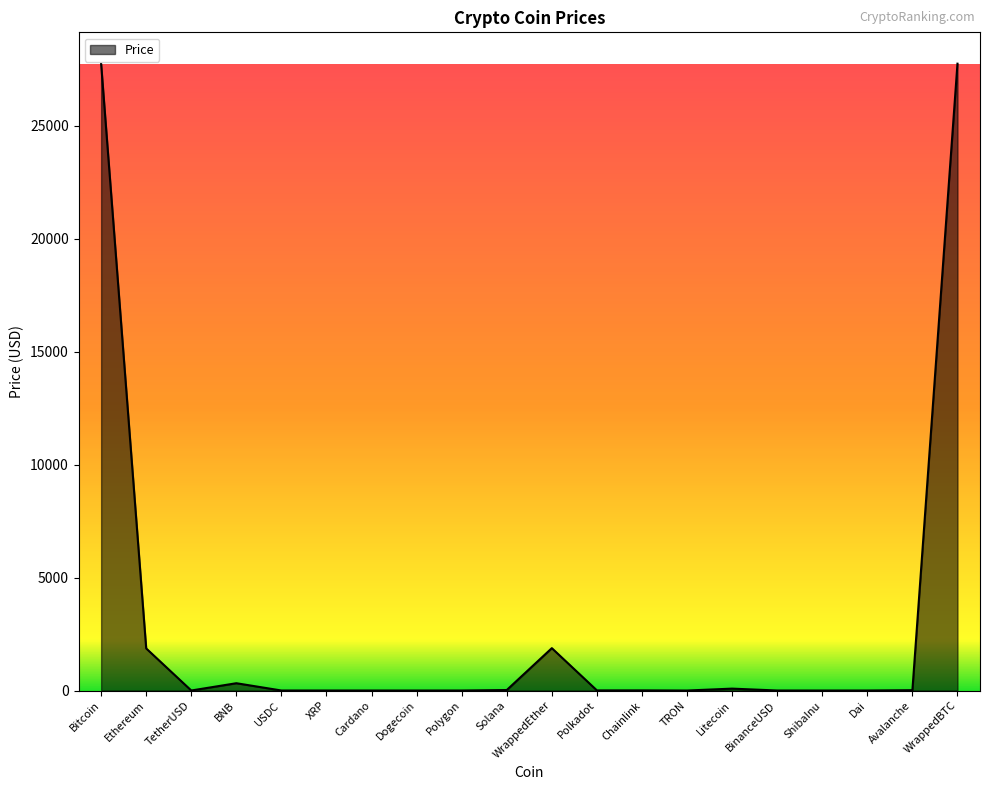

How many lines are shown in the chart?

1